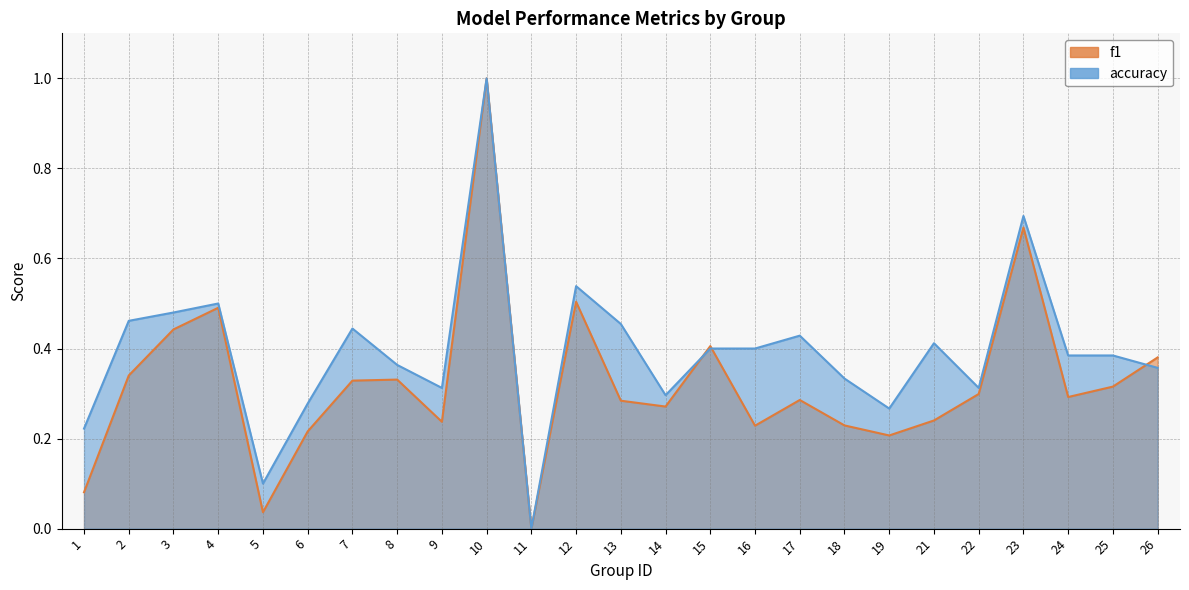

Where is f1 nearest to the value 0?

11